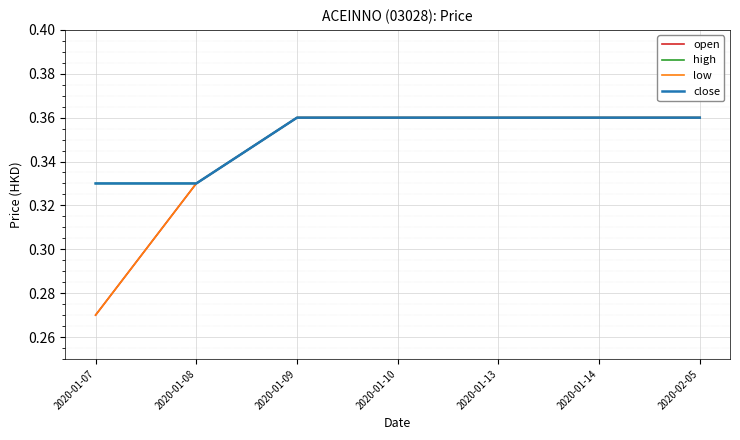

At which label is close closest to 0?

2020-01-07